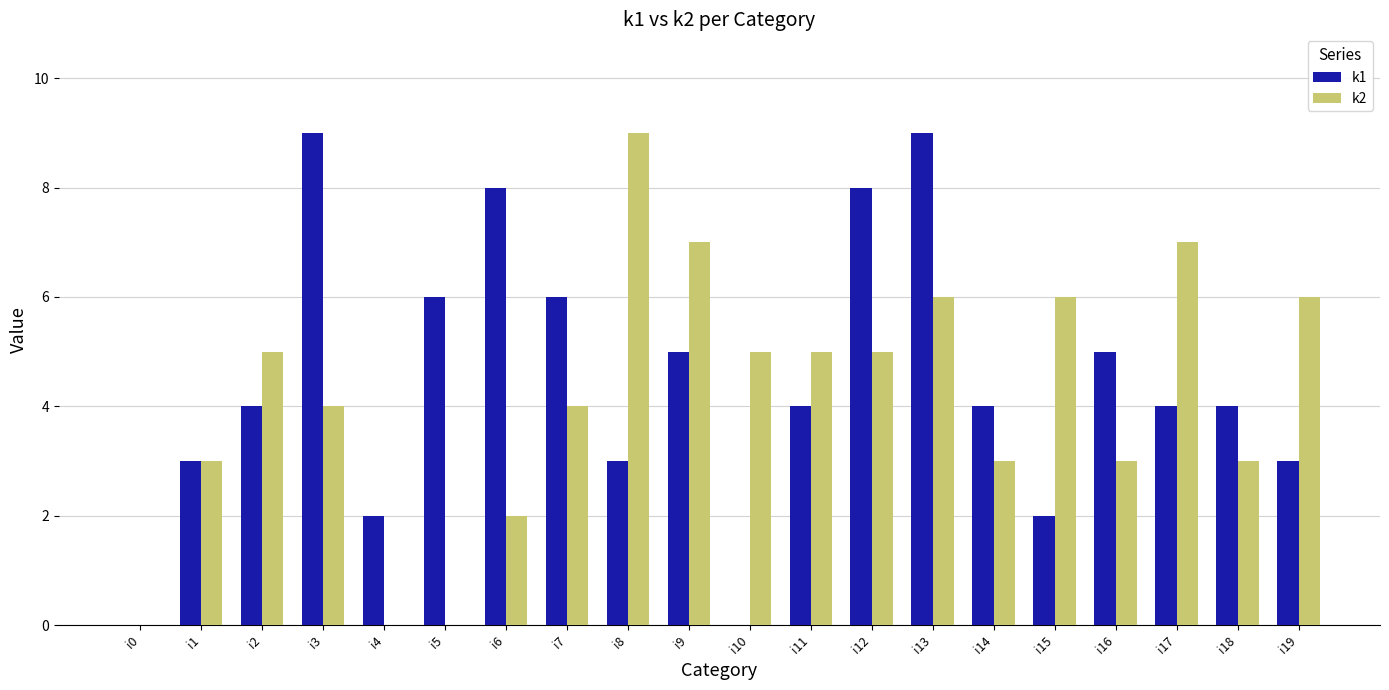

Does the chart contain stacked bars?

No